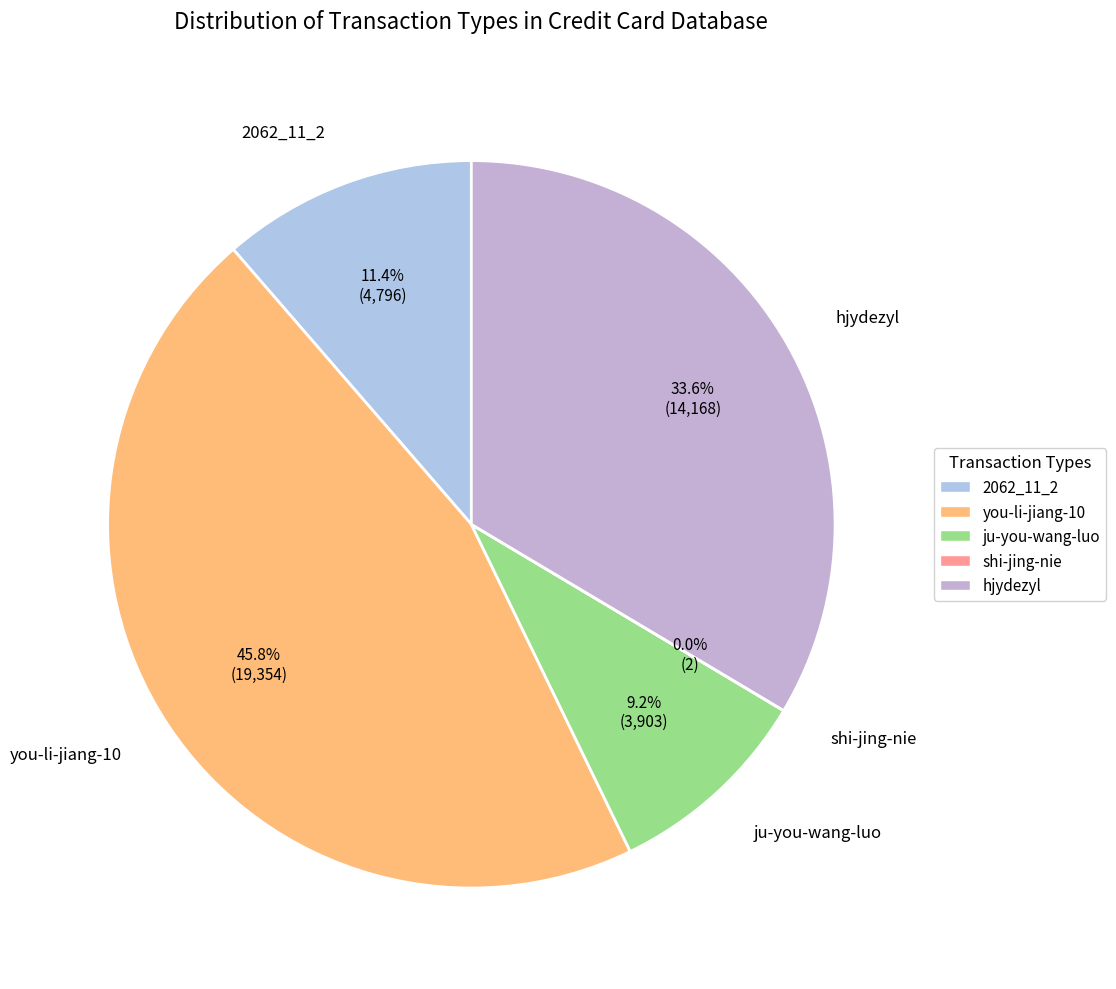

What portion of the pie excludes ju-you-wang-luo?

90.8%